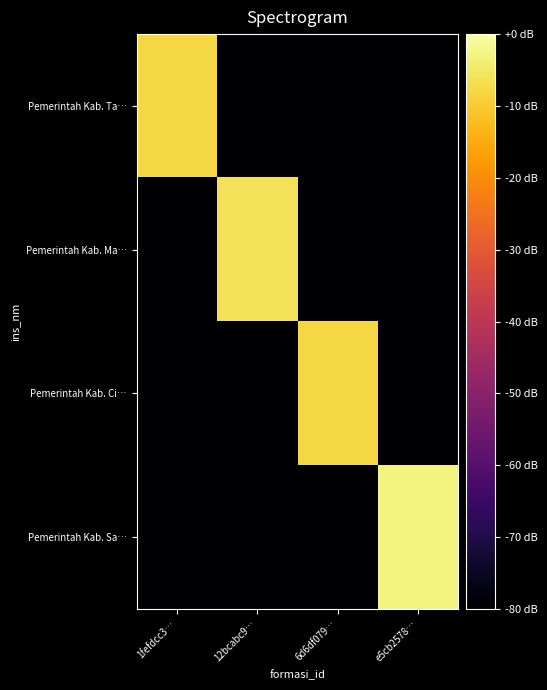

Rank the series at 6d6df079… from highest to lowest value.

Pemerintah Kab. Ci…, Pemerintah Kab. Ta…, Pemerintah Kab. Ma…, Pemerintah Kab. Sa…